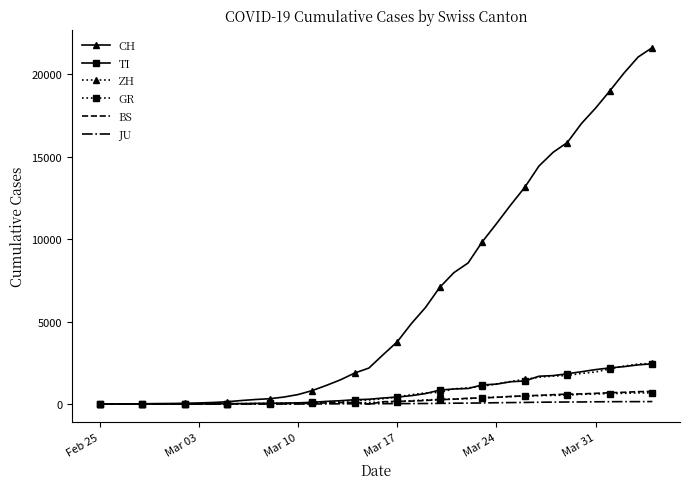

Which series has the widest spread of values?

CH